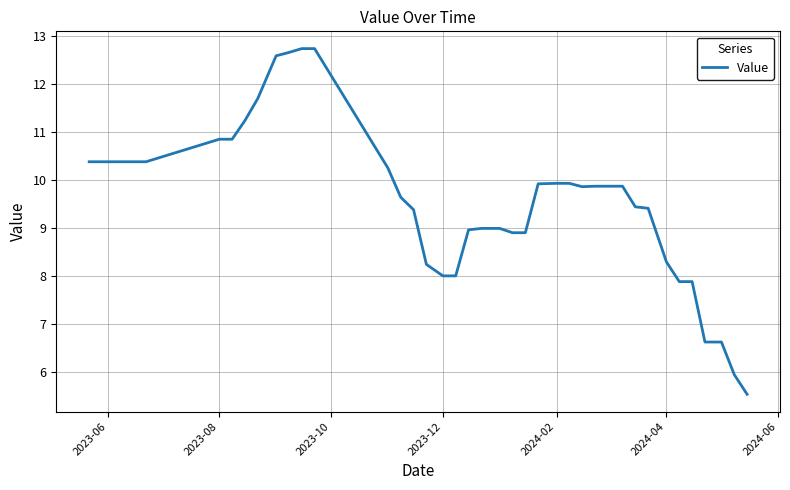

How many lines are shown in the chart?

1